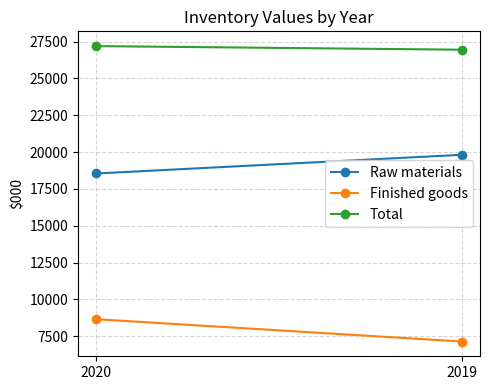

What is the smallest value displayed?

7137